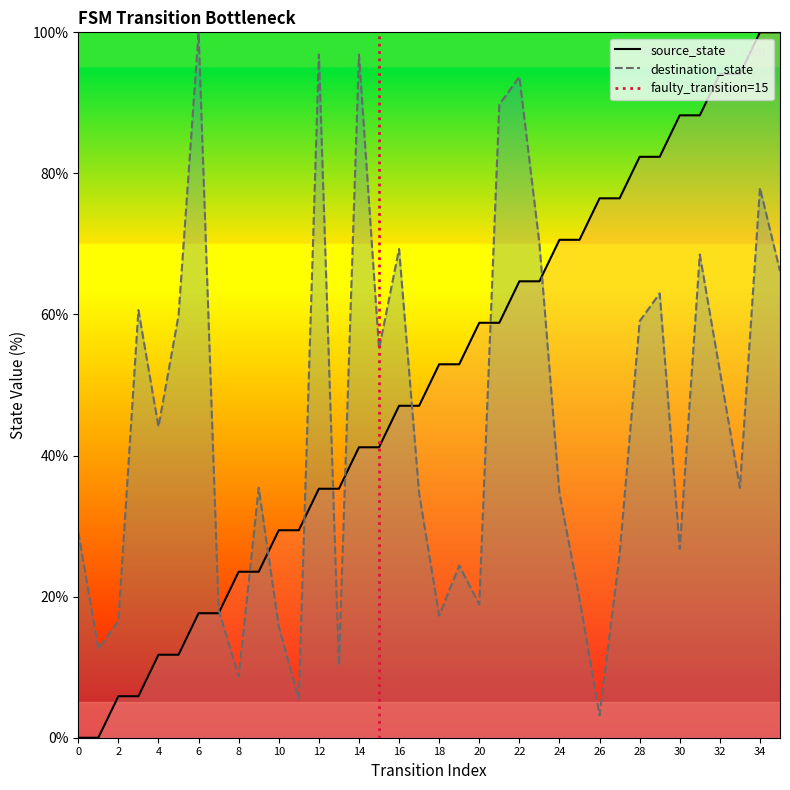

What is the sum of all source_state values?

1800.0